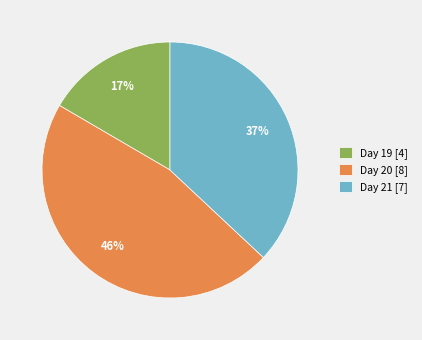

Is the sum of Day 21 [7] and Day 19 [4] greater than half?

Yes